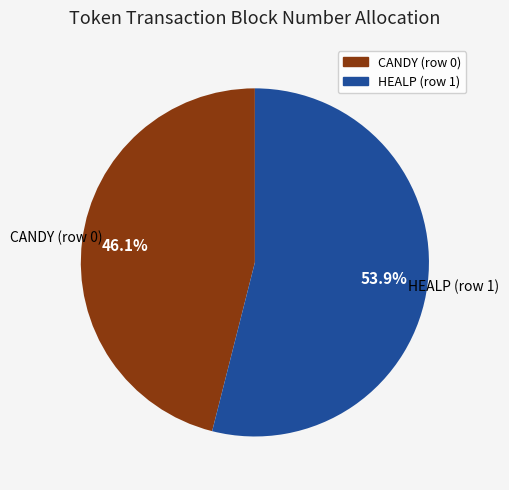

What is the largest slice in the pie chart?

HEALP (row 1)